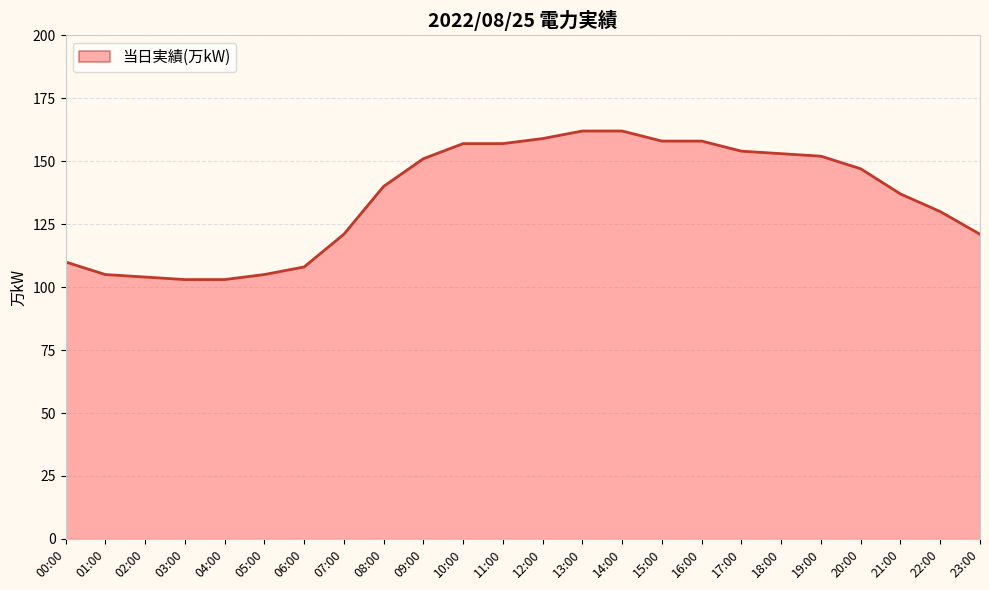

Is it true that the value at 08:00 is 49?

False